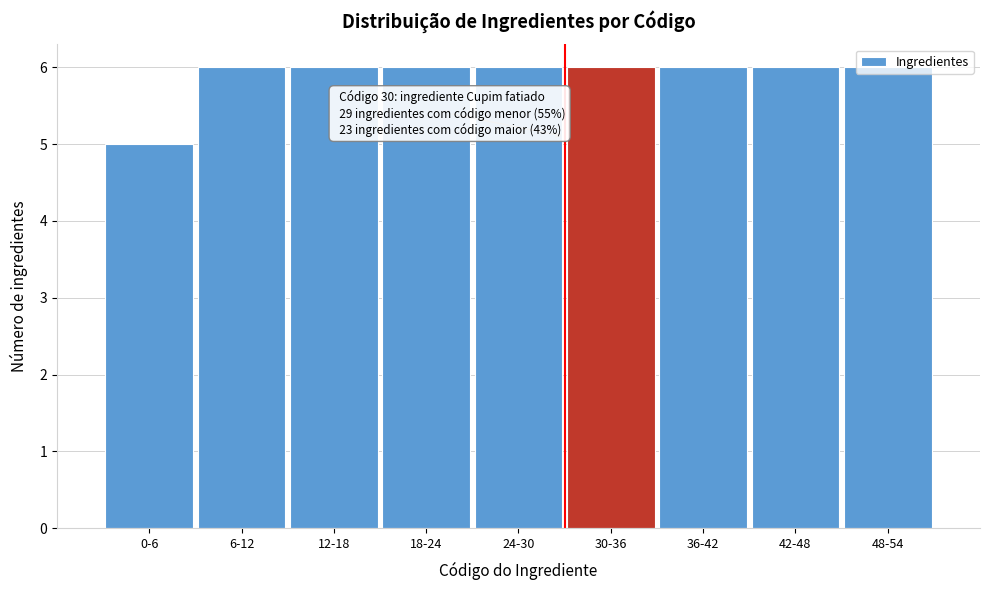

What is the ratio of the value at 30-36 to the value at 42-48?

1.0